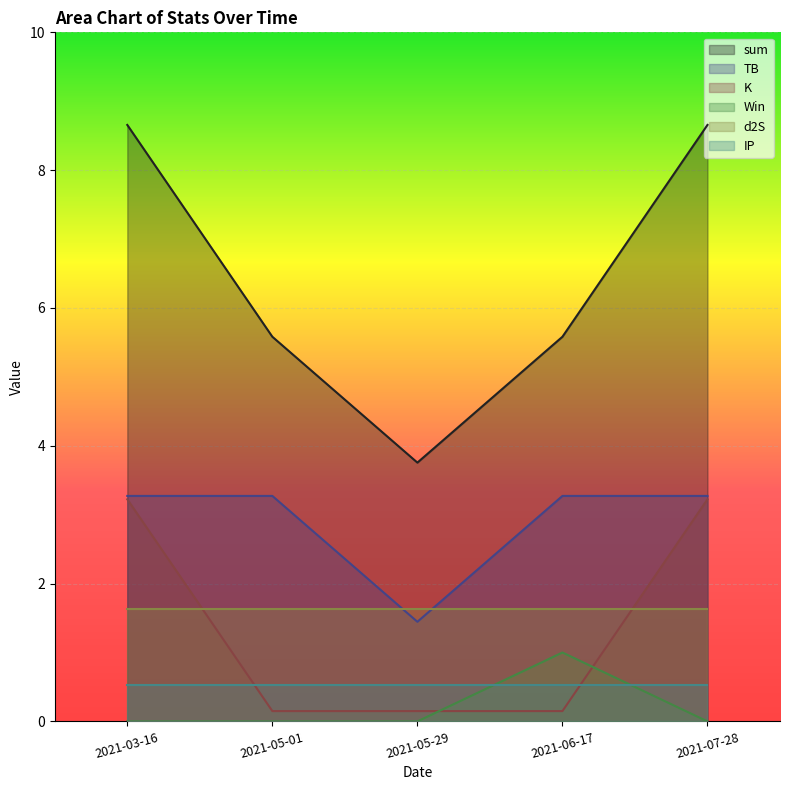

The TB series shows 3.3 at 2021-03-16. True or false?

True